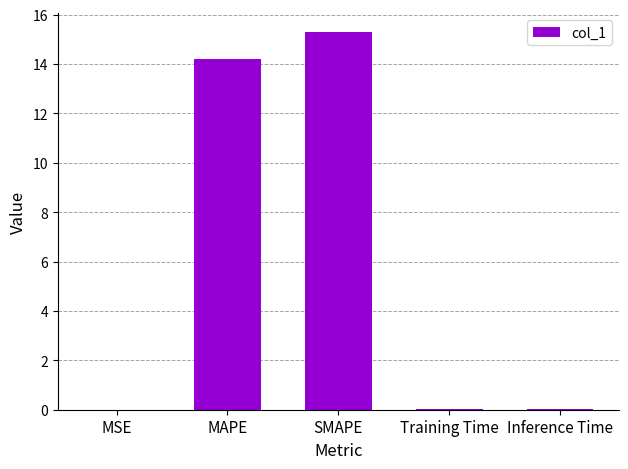

Between MAPE and Training Time, which is larger?

MAPE